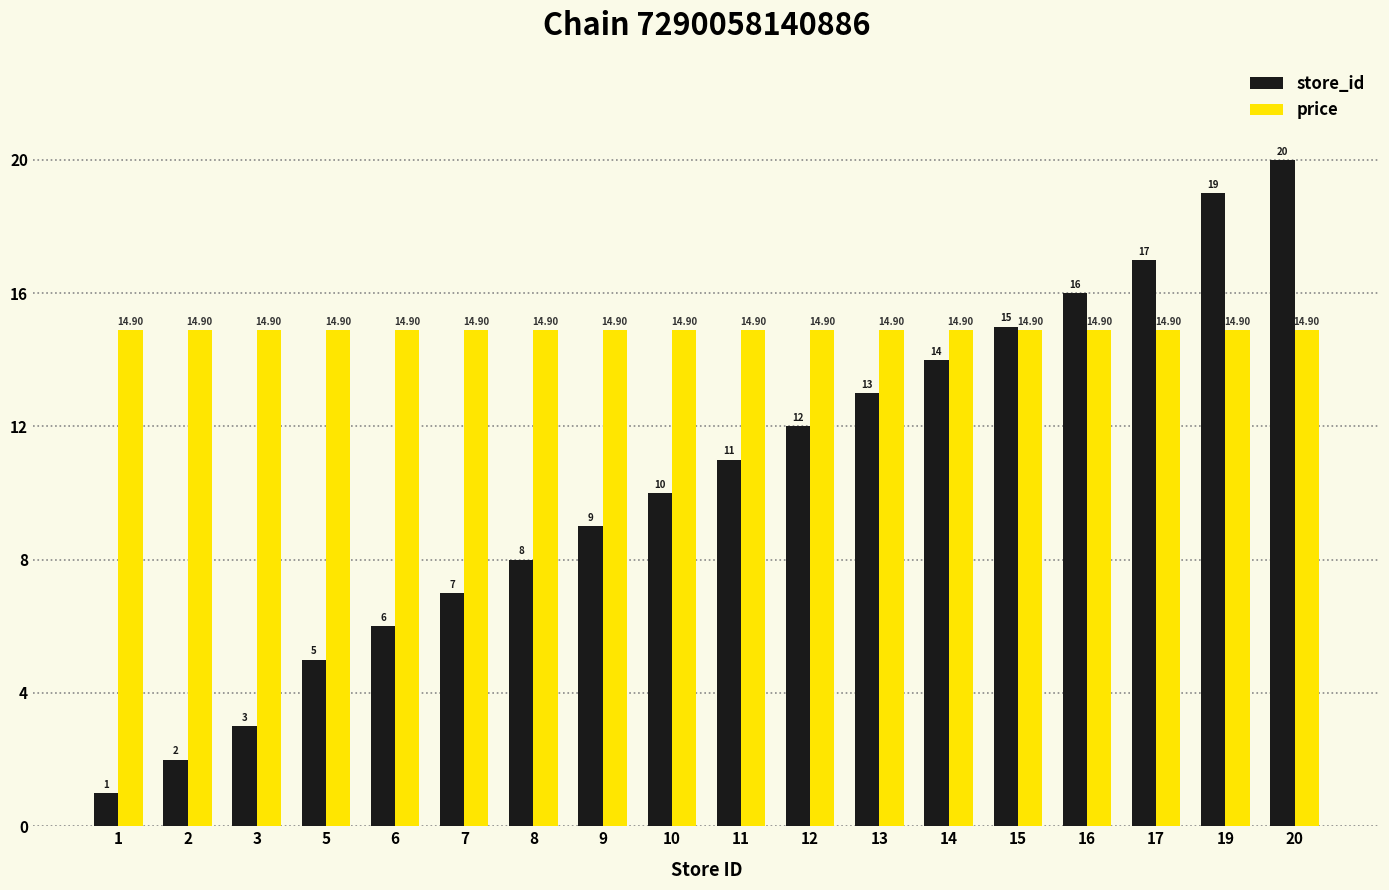

Is it true that price equals 14.9 at 5?

True